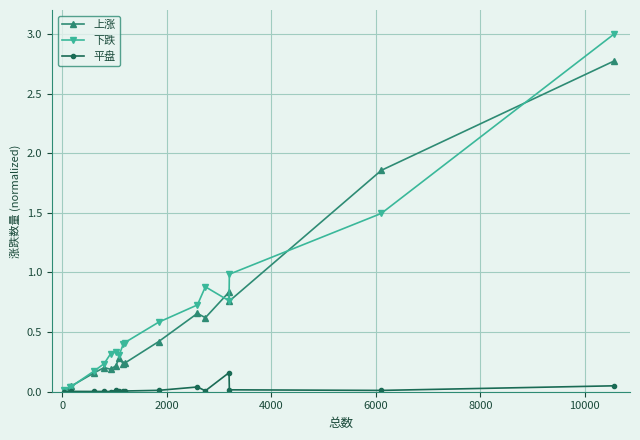

What is the value of the 上涨 point at the 13th from the left?

0.6